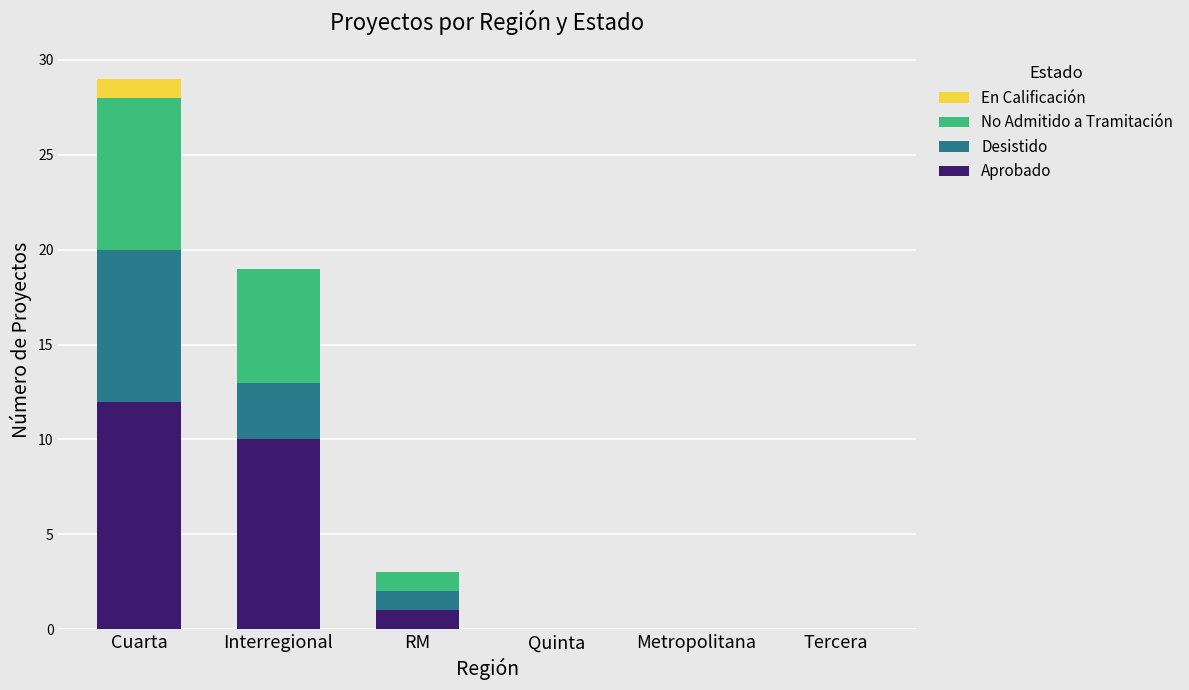

At which category is the sum across all series the highest?

Cuarta